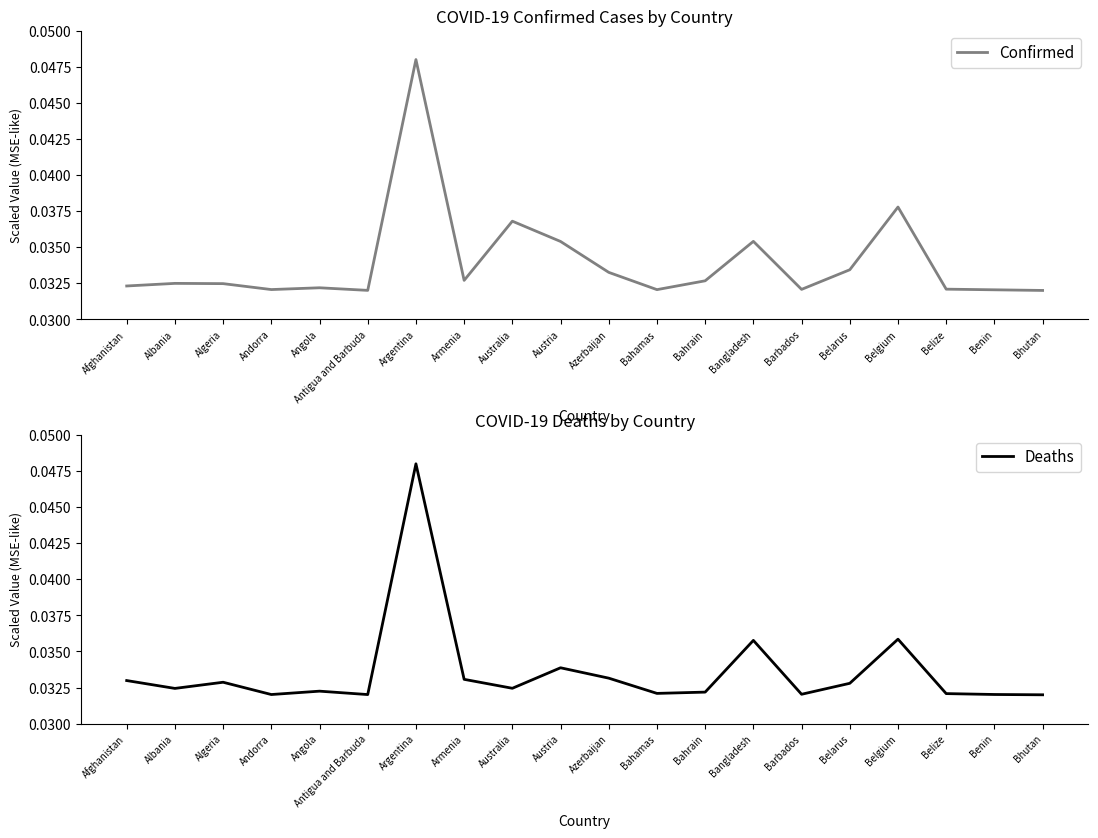

In Confirmed, how many points are lower than both neighbors (excluding endpoints)?

5